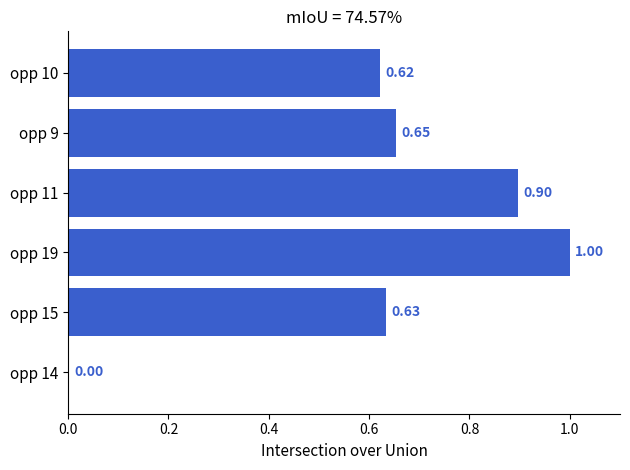

What is the sum of the values at opp 15 and opp 11?

1.5